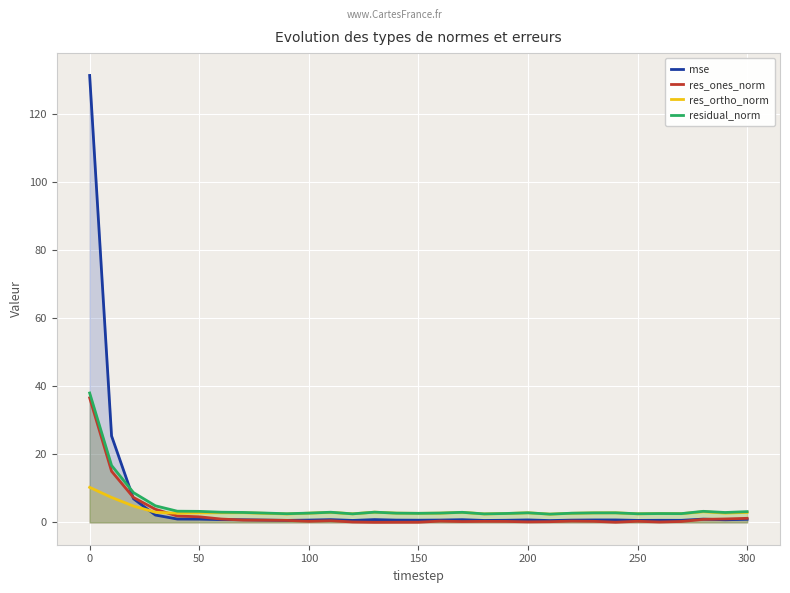

What is the greatest value displayed?

131.3